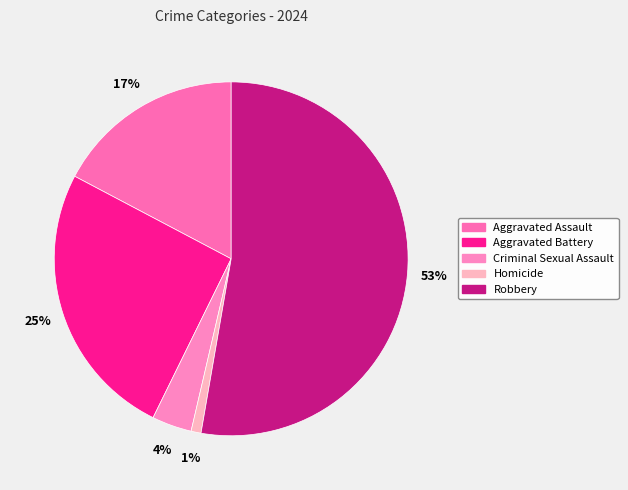

True or false: Robbery accounts for 53% of the total.

True